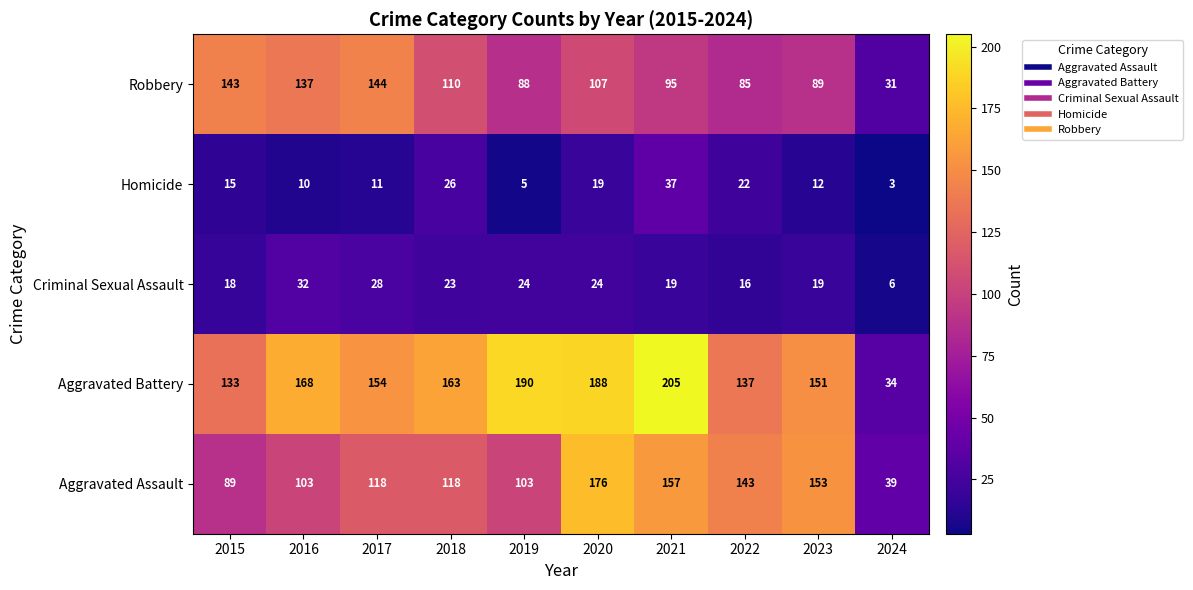

Where does the Criminal Sexual Assault series first go above 23?

2016